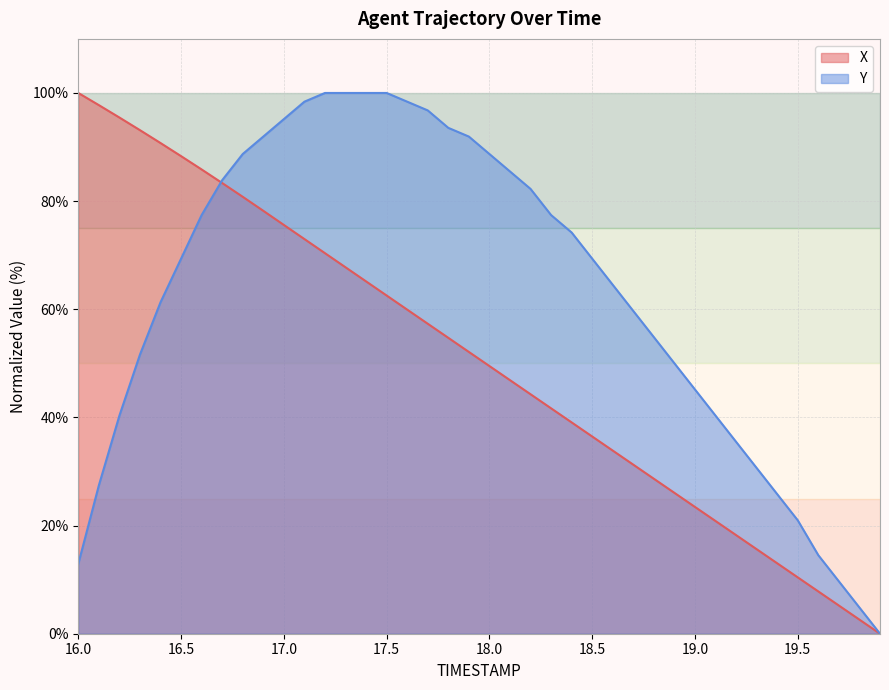

What is the difference between the maximum and second lowest values in the Y series?

95.2